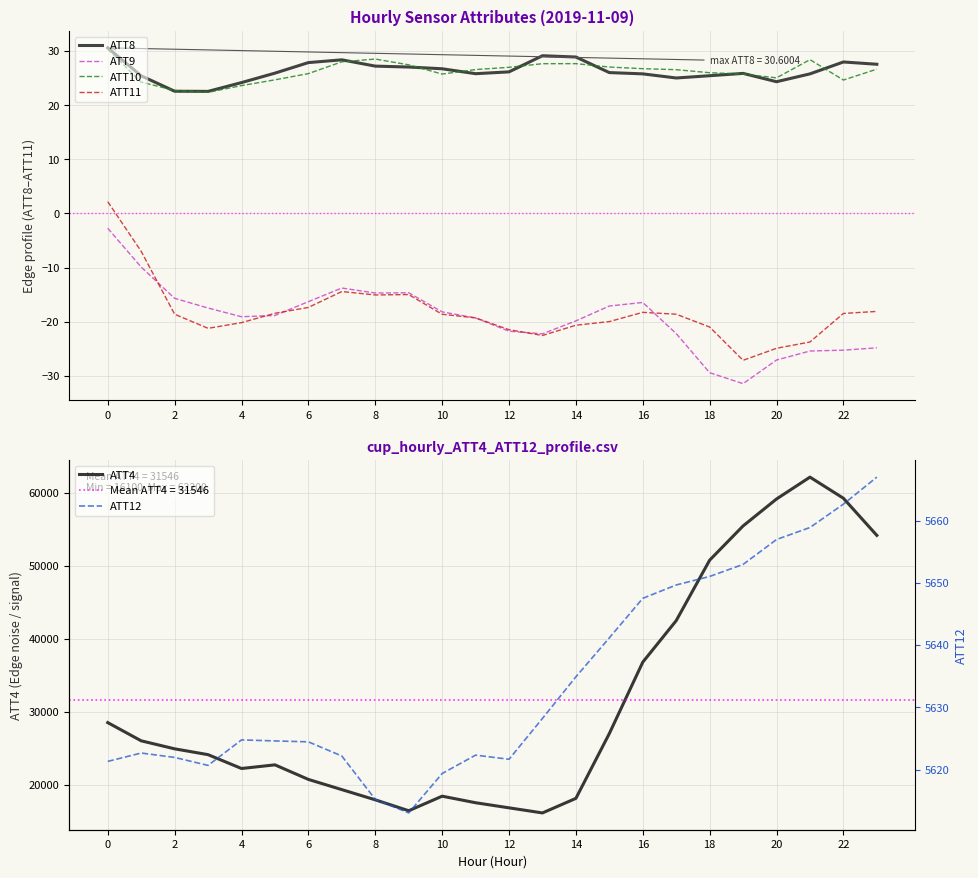

Which series has the largest total across all categories?

ATT4